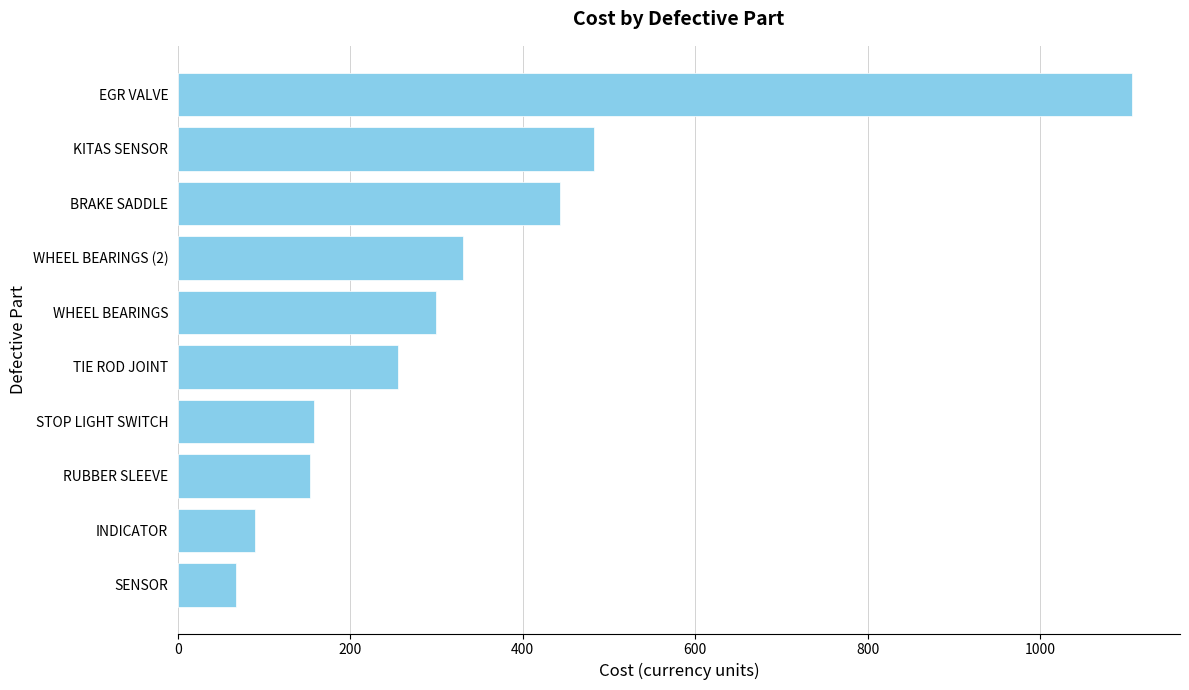

What is the greatest value displayed?

1106.9